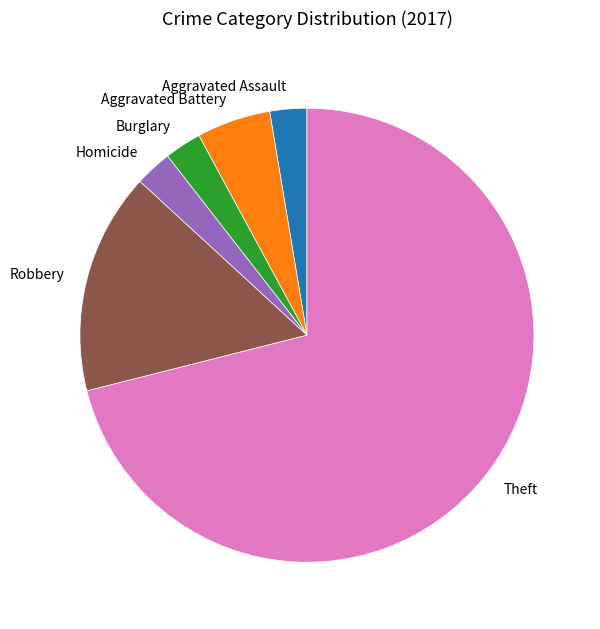

Do Robbery and Homicide together represent more than half of the pie?

No